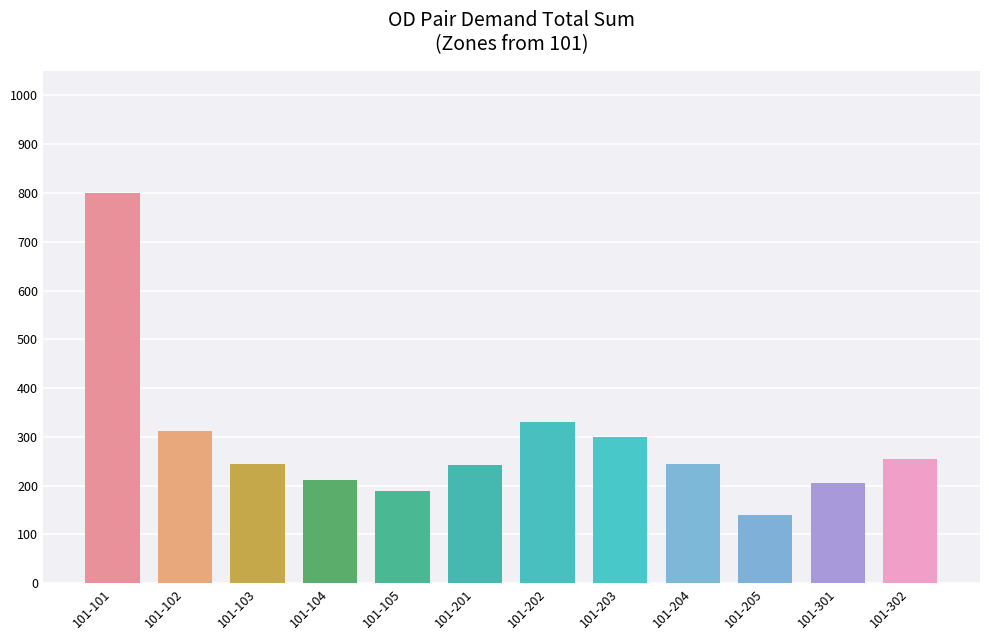

What is the difference between the maximum and minimum values?

660.3